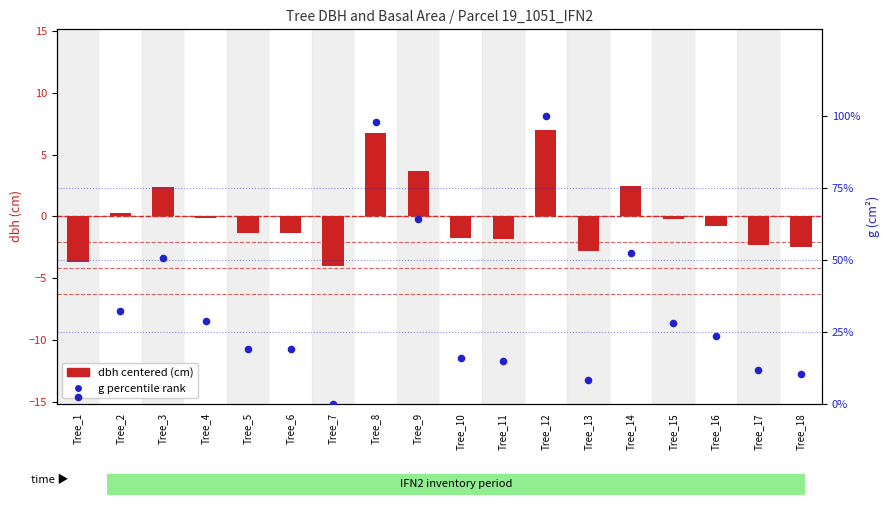

What are all the series names shown in the legend?

dbh centered, g percentile rank